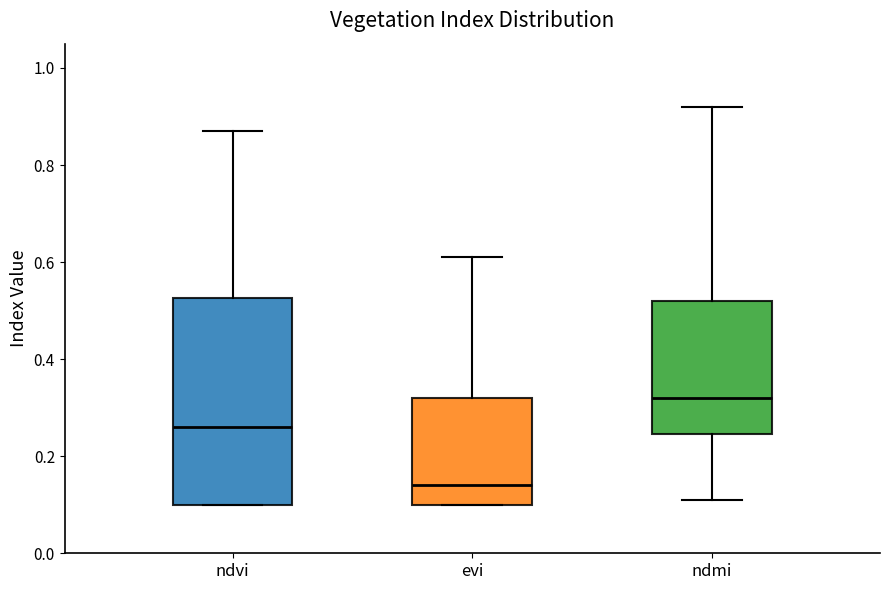

Where does the upper whisker of the box for evi end on the y-axis? The values are not printed on the chart, so give them approximately, as read against the axis.

0.62